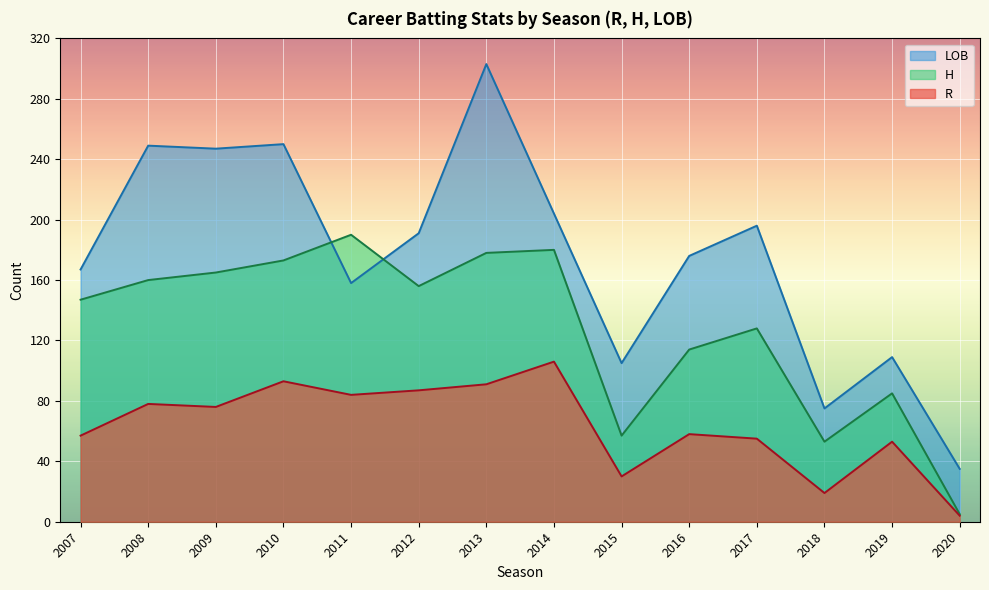

True or false: H and R cross at least once.

False